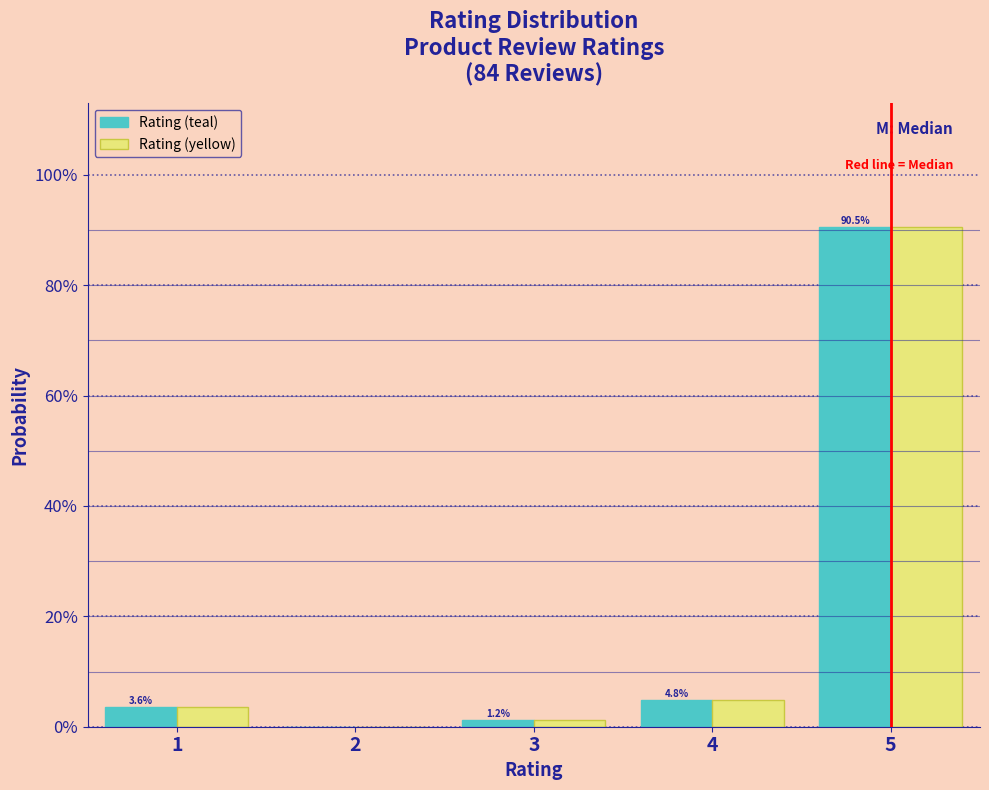

Are the bars horizontal?

No